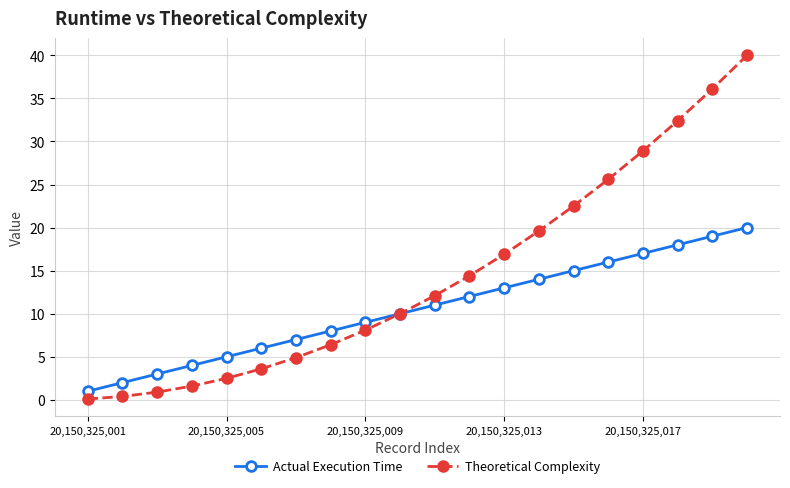

Is this an area chart (filled region under the line)?

No